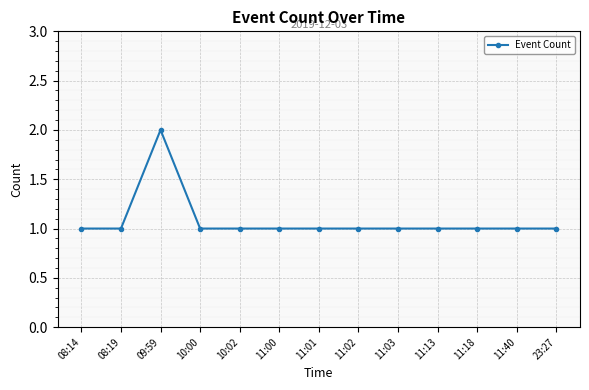

True or false: the data shows 1 at 23:27.

True